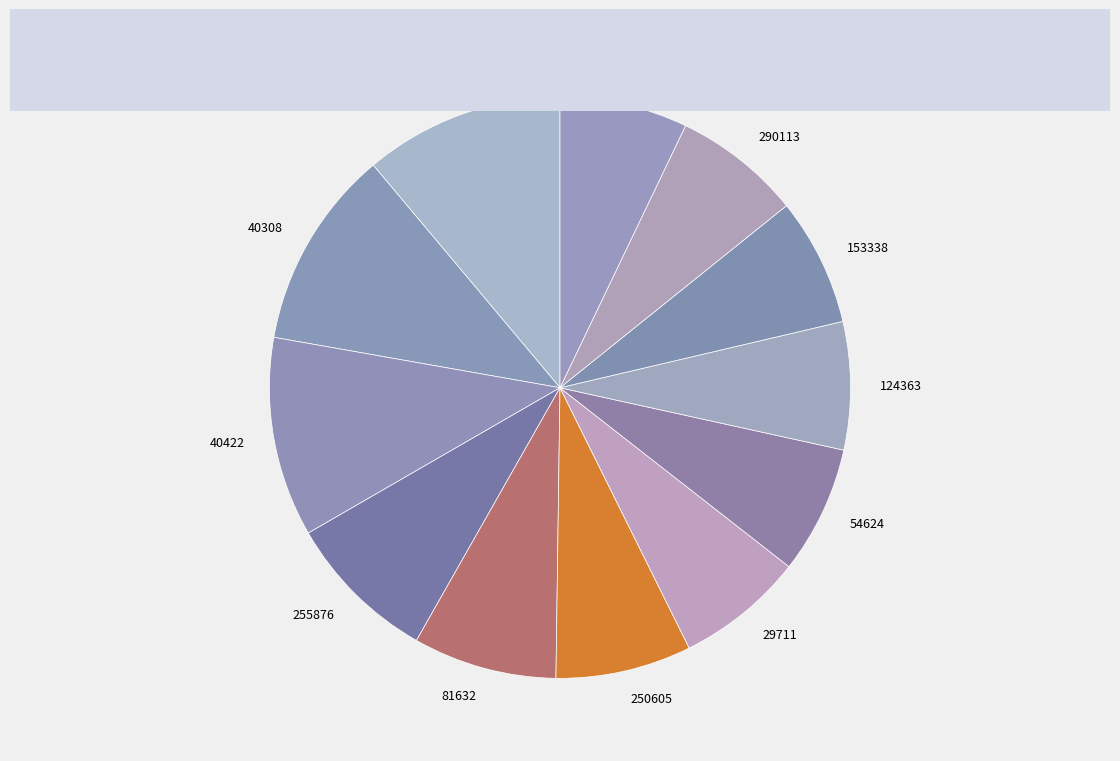

Does any single category account for the majority?

No